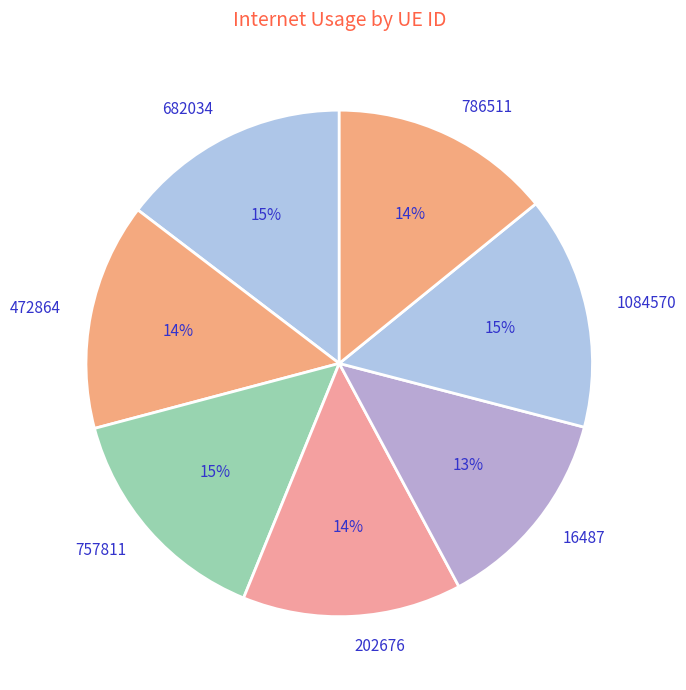

Does 1084570 represent more than half of the total?

No